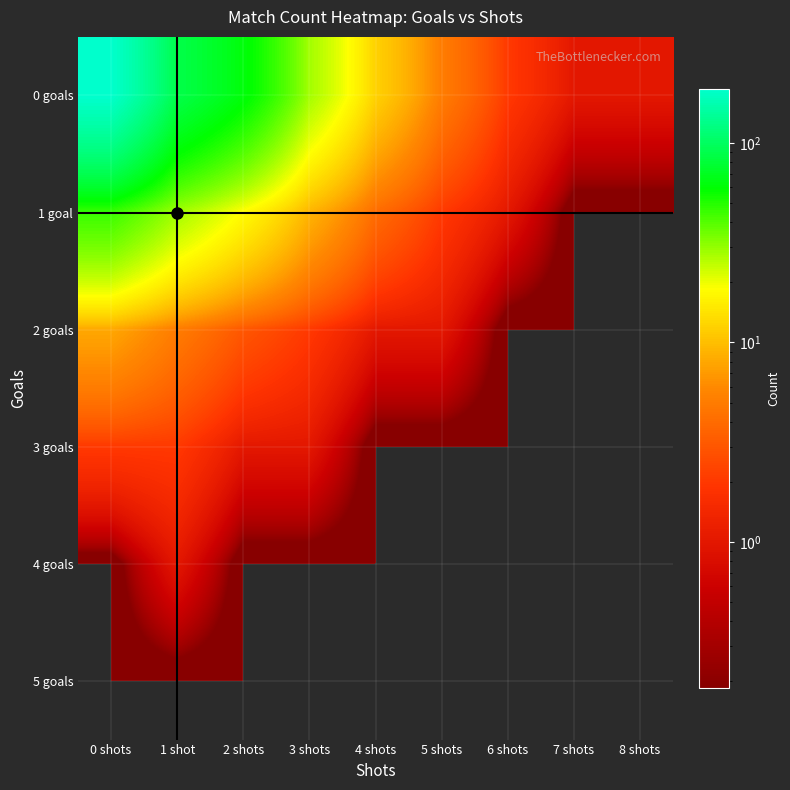

Which series has the largest range (max minus min)?

0 goals